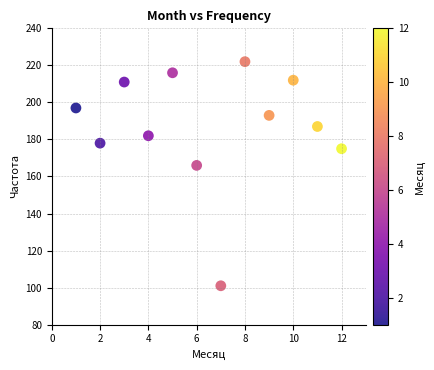

What Y value in the scatter plot is closest to 161?

166